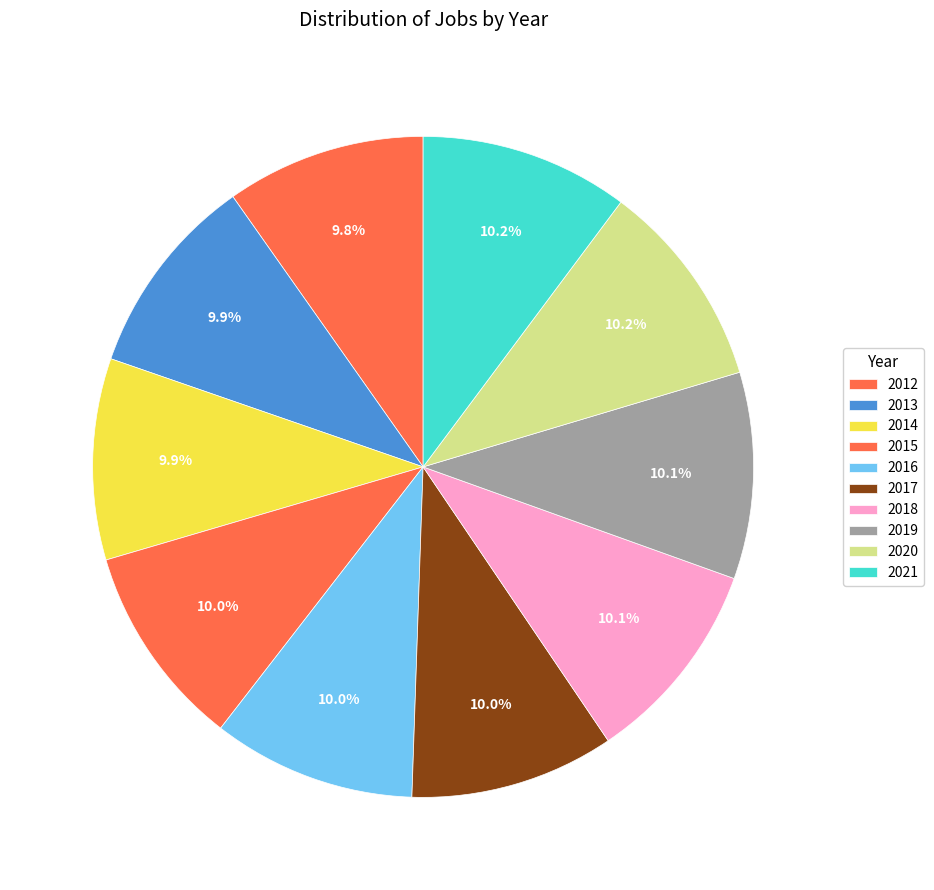

Count the number of slices in the pie.

10